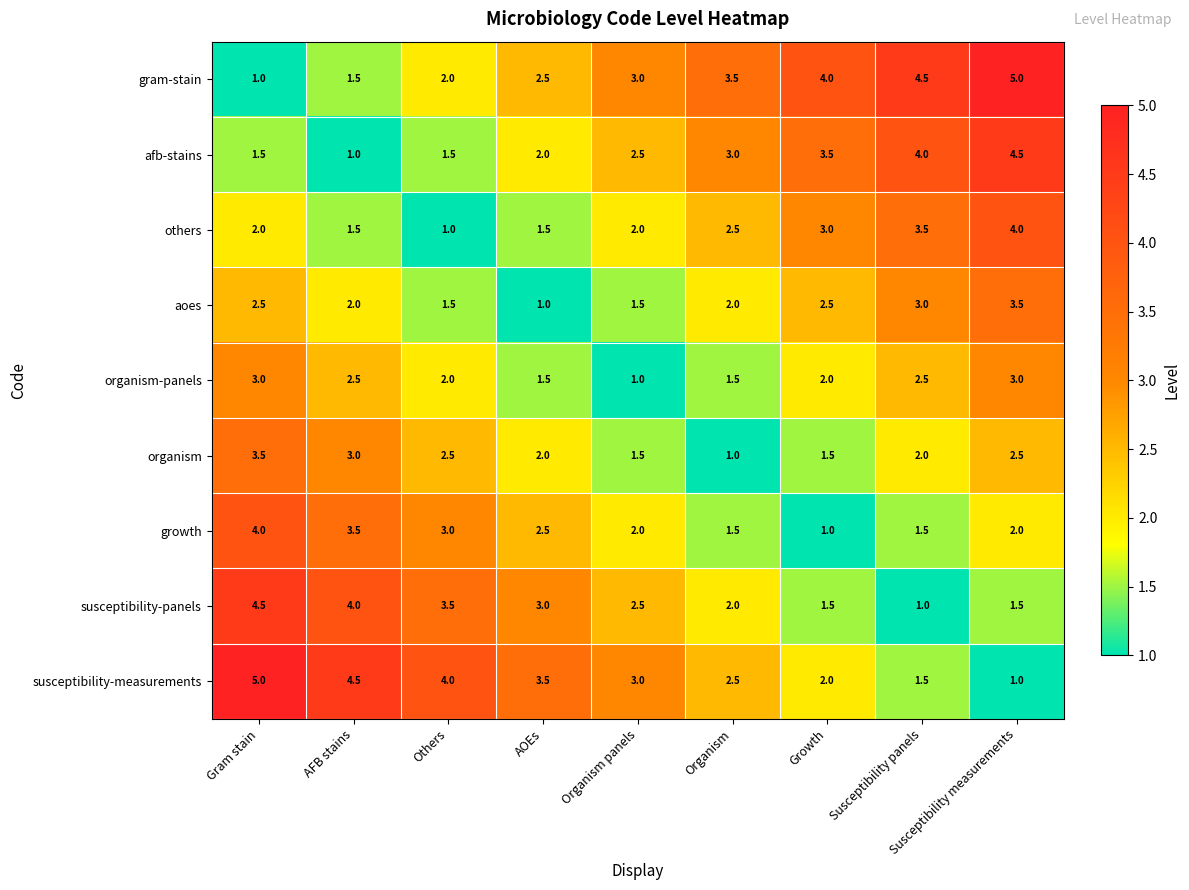

Is the value of gram-stain at Susceptibility measurements greater than the value of organism at Organism panels?

Yes